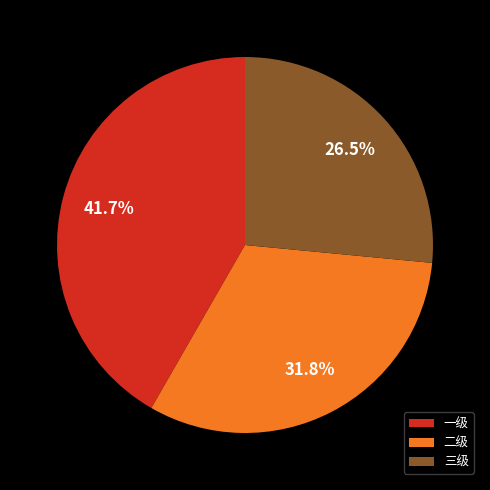

Does 三级 represent more than half of the total?

No